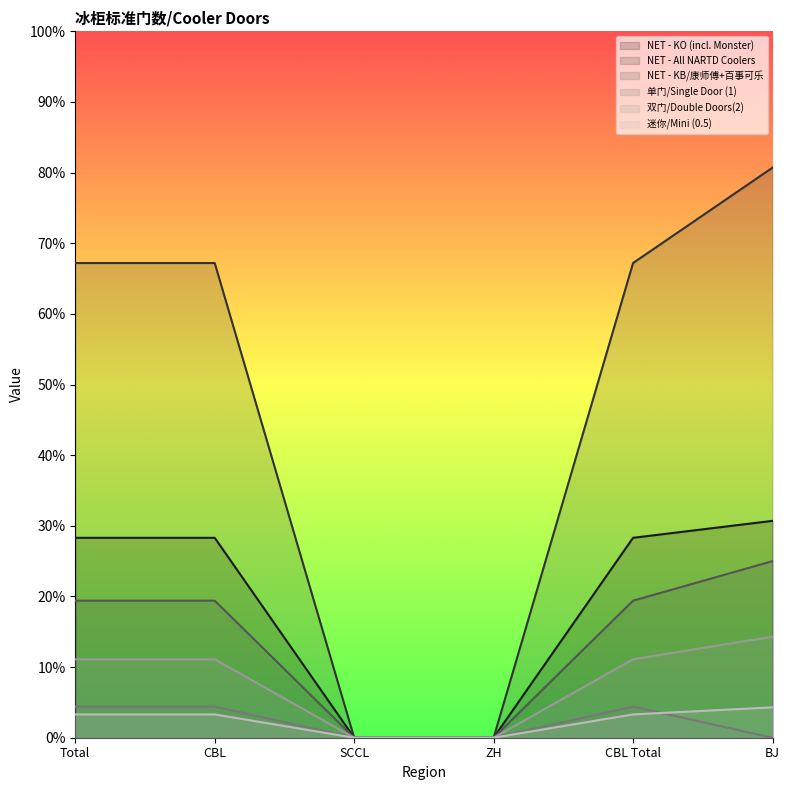

In 单门/Single Door (1), how many points are higher than both neighbors (excluding endpoints)?

1